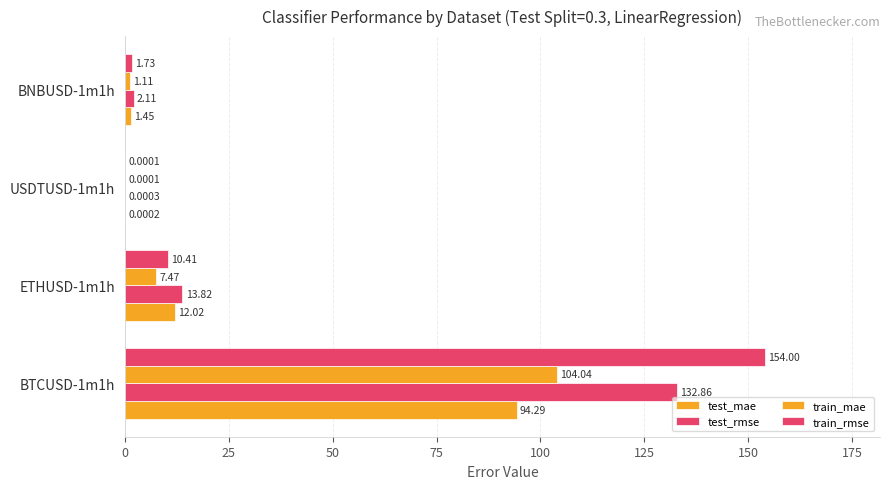

How many values in the train_rmse series exceed 10?

2